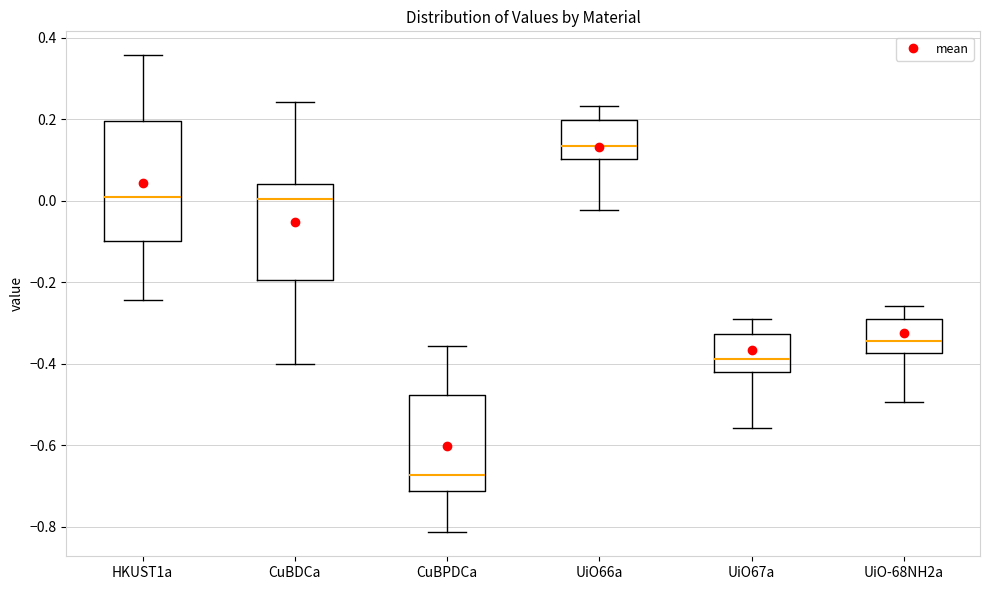

Comparing the boxes themselves (not the whiskers), which one is the tallest?

HKUST1a